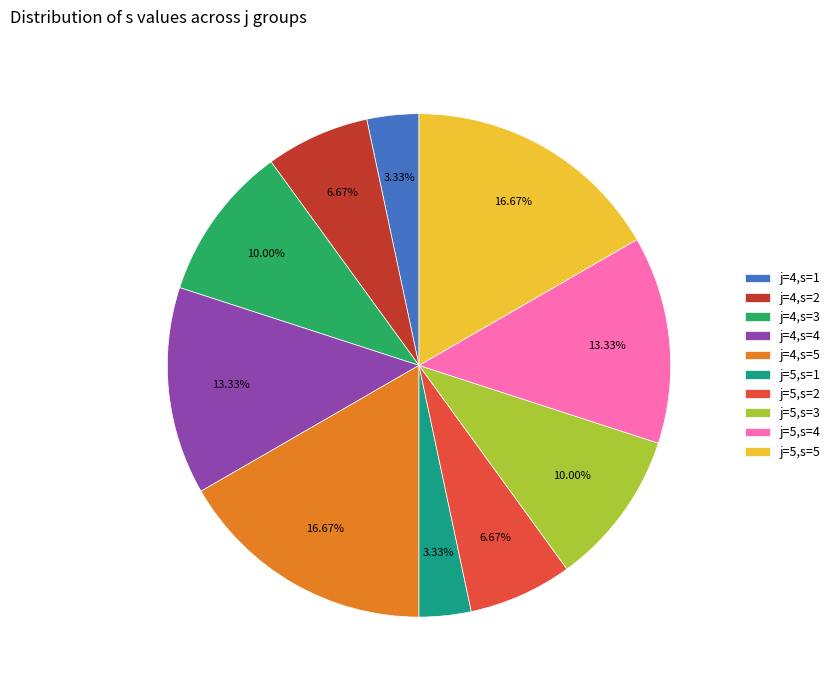

How many slices are in this pie chart?

10